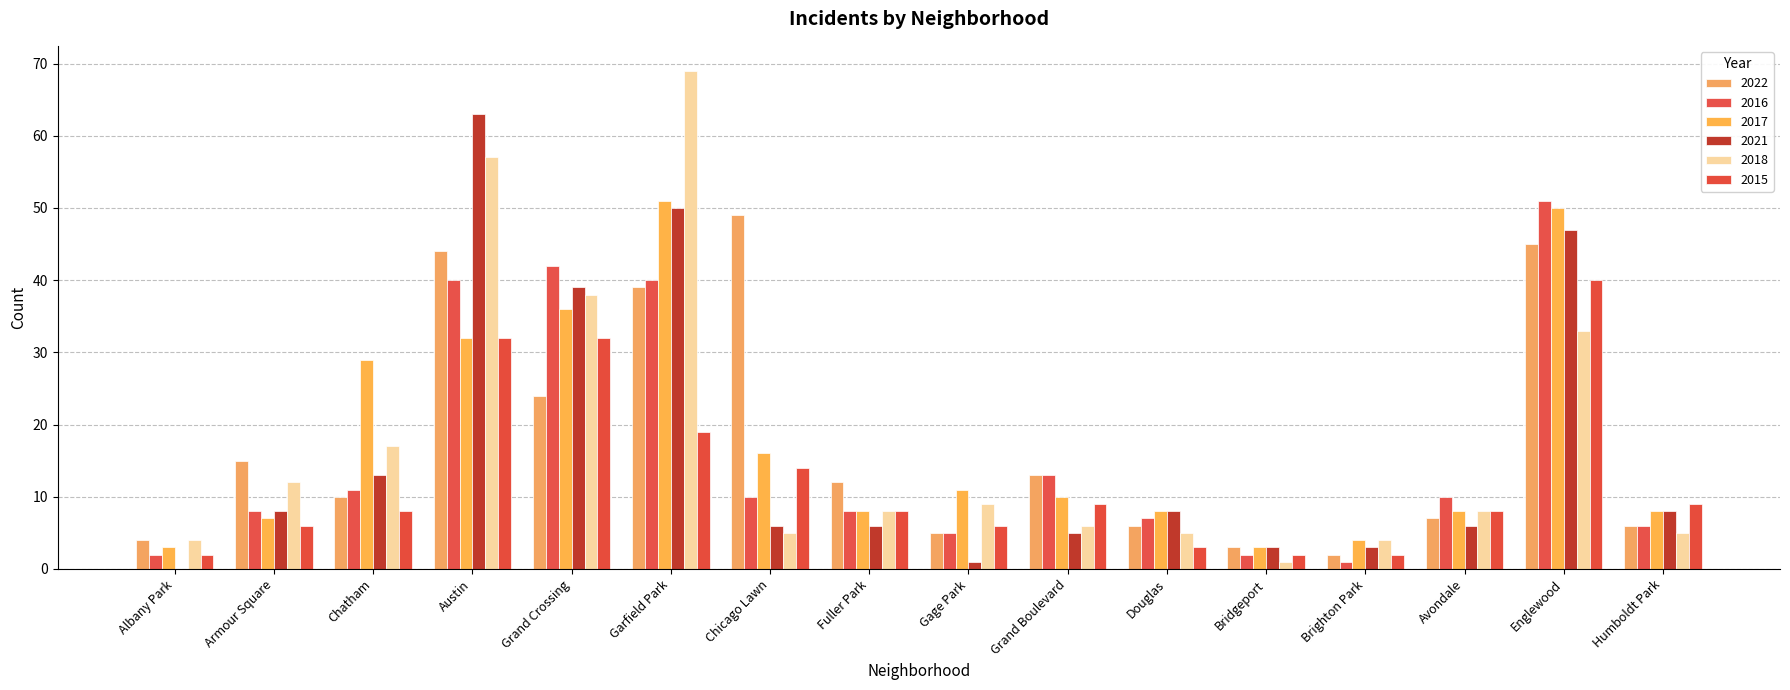

Which category has the highest value across all series?

Garfield Park